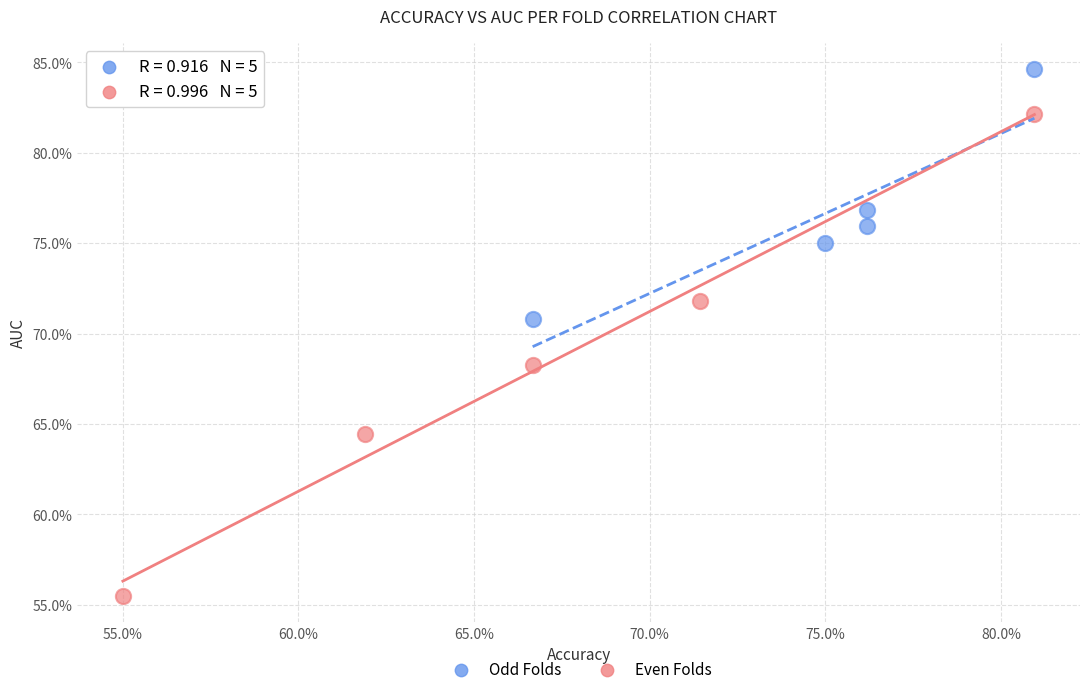

Which series has the largest Y range (max minus min)?

Even Folds